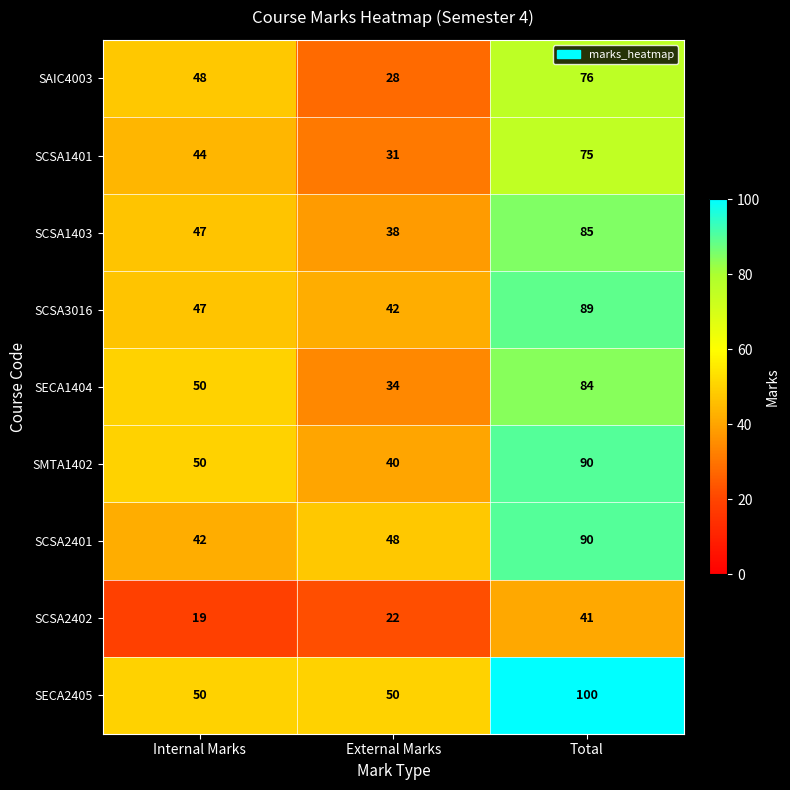

Which label corresponds to the smallest value in the chart?

Internal Marks